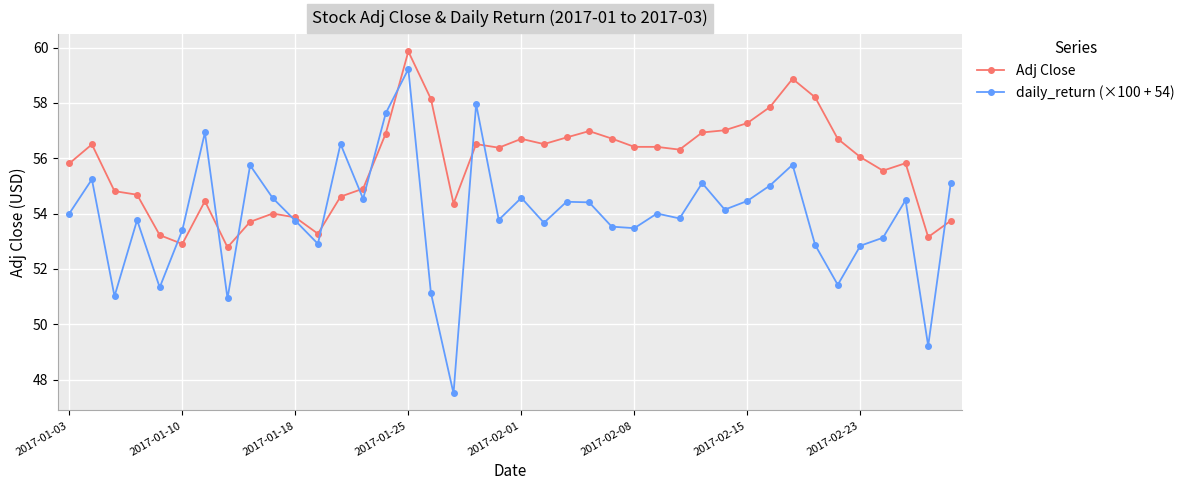

What is the value of the Adj Close point at the 34th from the left?

58.2